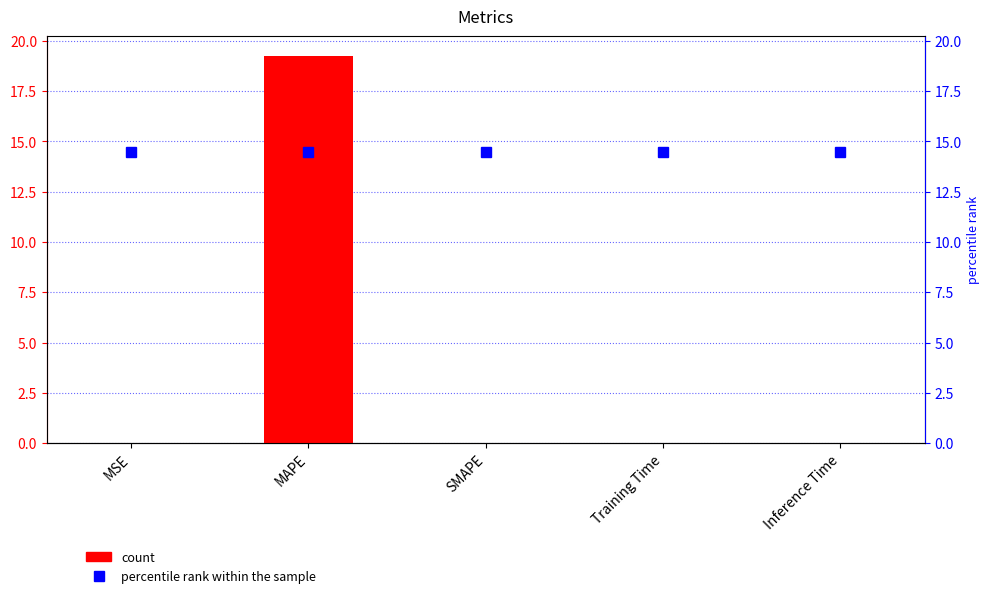

Which series has the largest total across all categories?

percentile rank within the sample